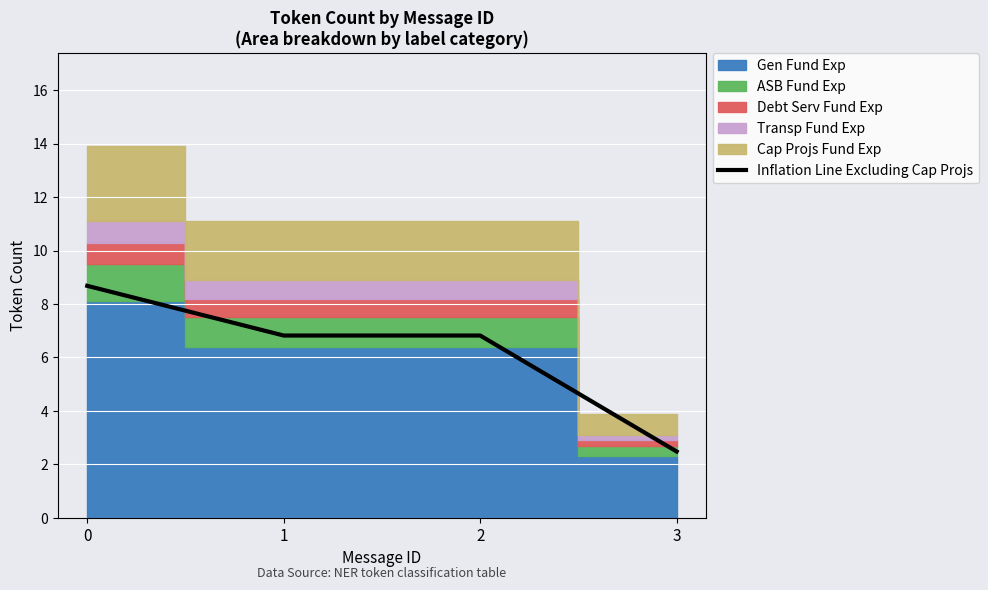

Does the chart display data point markers on the line(s)?

No